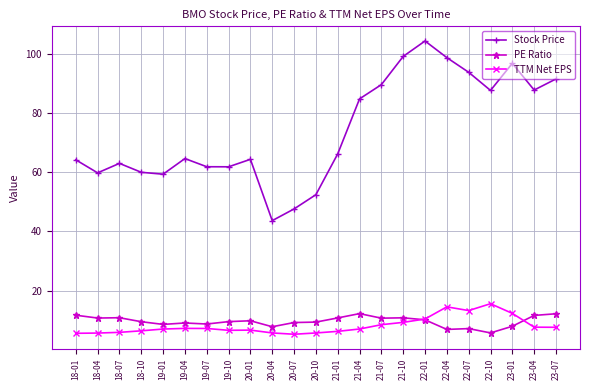

True or false: Stock Price and TTM Net EPS intersect in this chart.

False